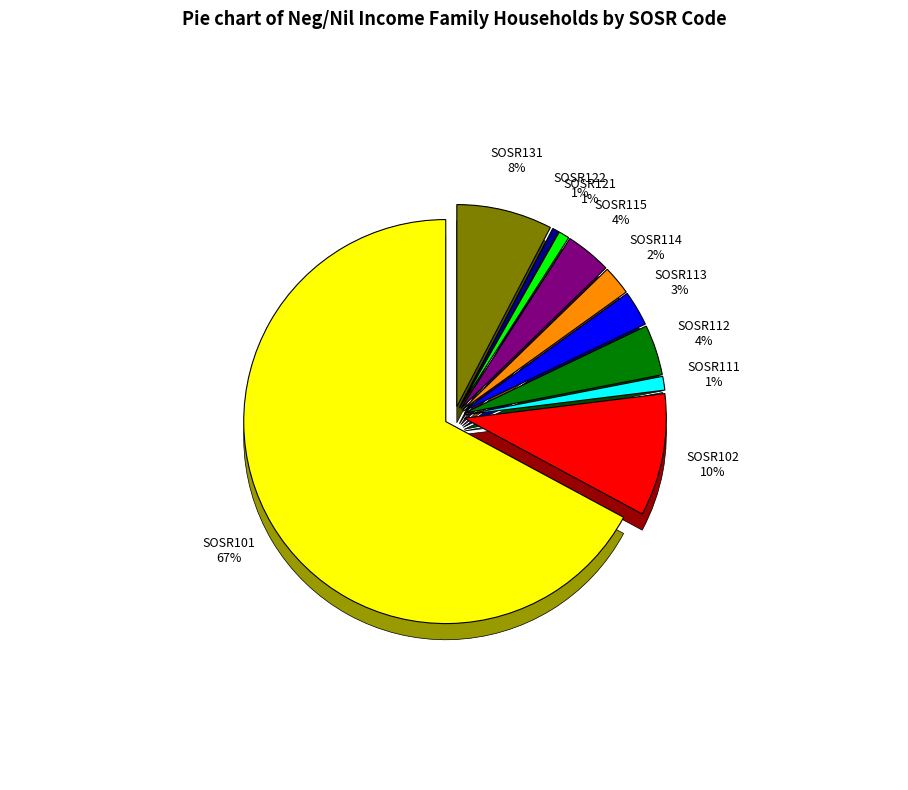

Rank the categories by value from highest to lowest.

SOSR101, SOSR102, SOSR131, SOSR112, SOSR115, SOSR113, SOSR114, SOSR111, SOSR121, SOSR122